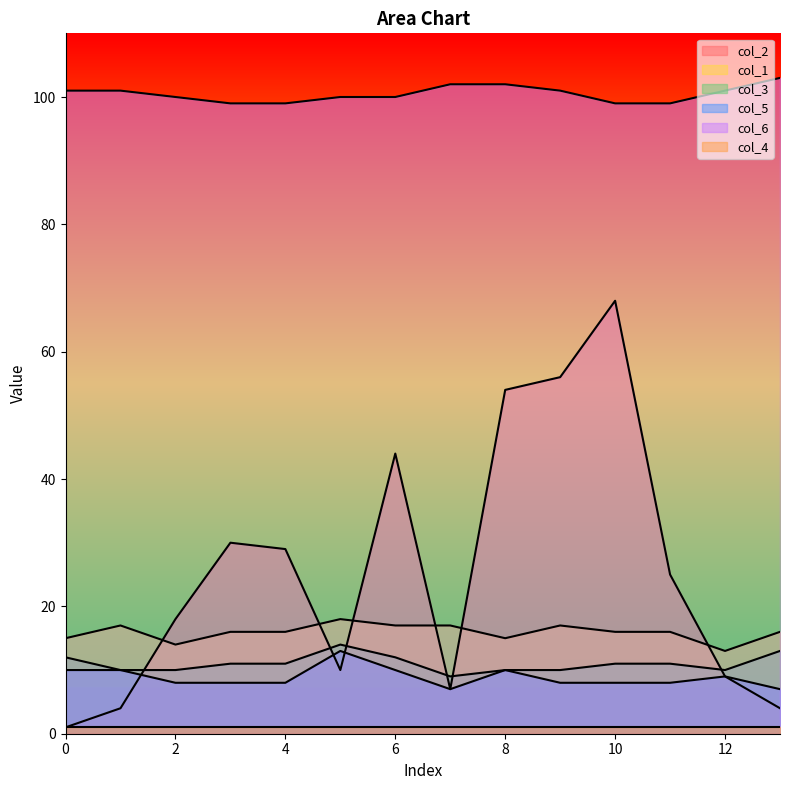

What is the difference between the col_6 values at 7 and 3?

3